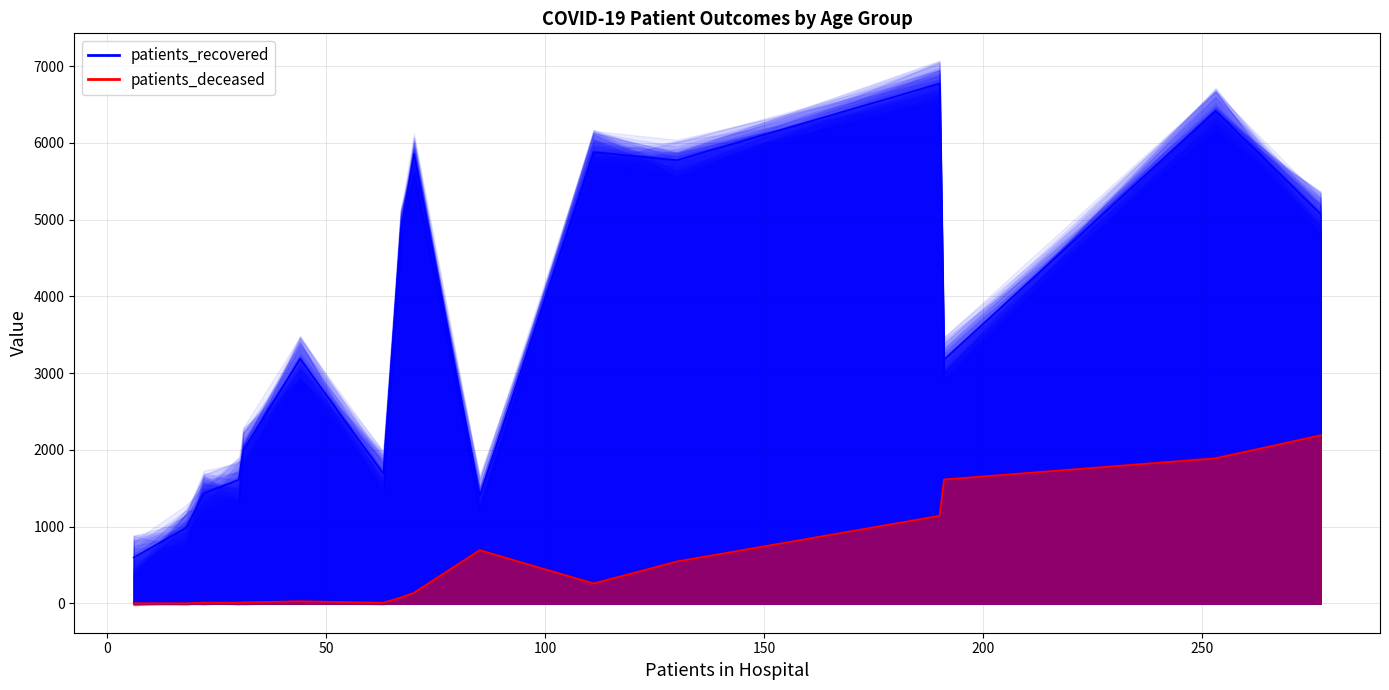

The value of patients_deceased at −50 is 4. True or false?

False